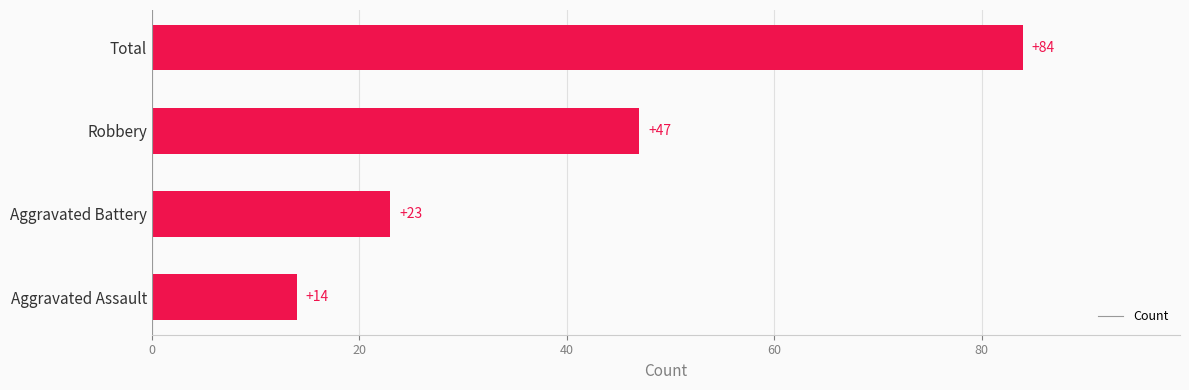

Reading top to bottom, extract all data points from this chart.

84	47	23	14